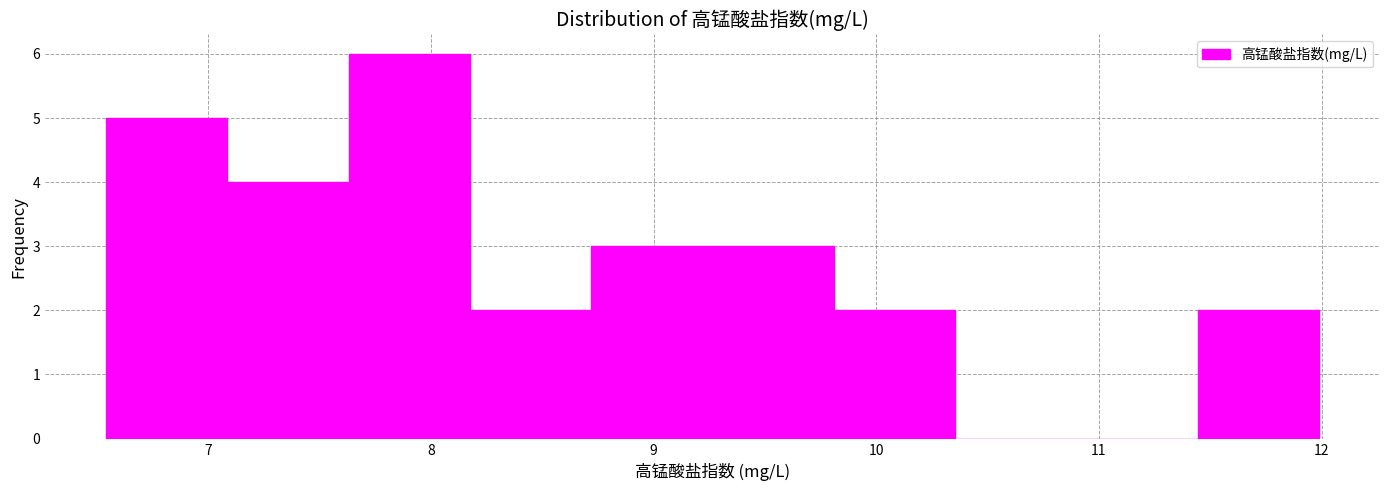

Reading left to right, transcribe this chart: for each bar, give the range it covers on the x-axis and its height. Neither the bar edges nor the heights are printed on the chart, so give them approximately, as read against the axes.

6.5 to 7.1: 5
7.1 to 7.6: 4
7.6 to 8.2: 6
8.2 to 8.7: 2
8.7 to 9.3: 3
9.3 to 9.8: 3
9.8 to 10.4: 2
10.4 to 10.9: 0
10.9 to 11.4: 0
11.4 to 12.0: 2